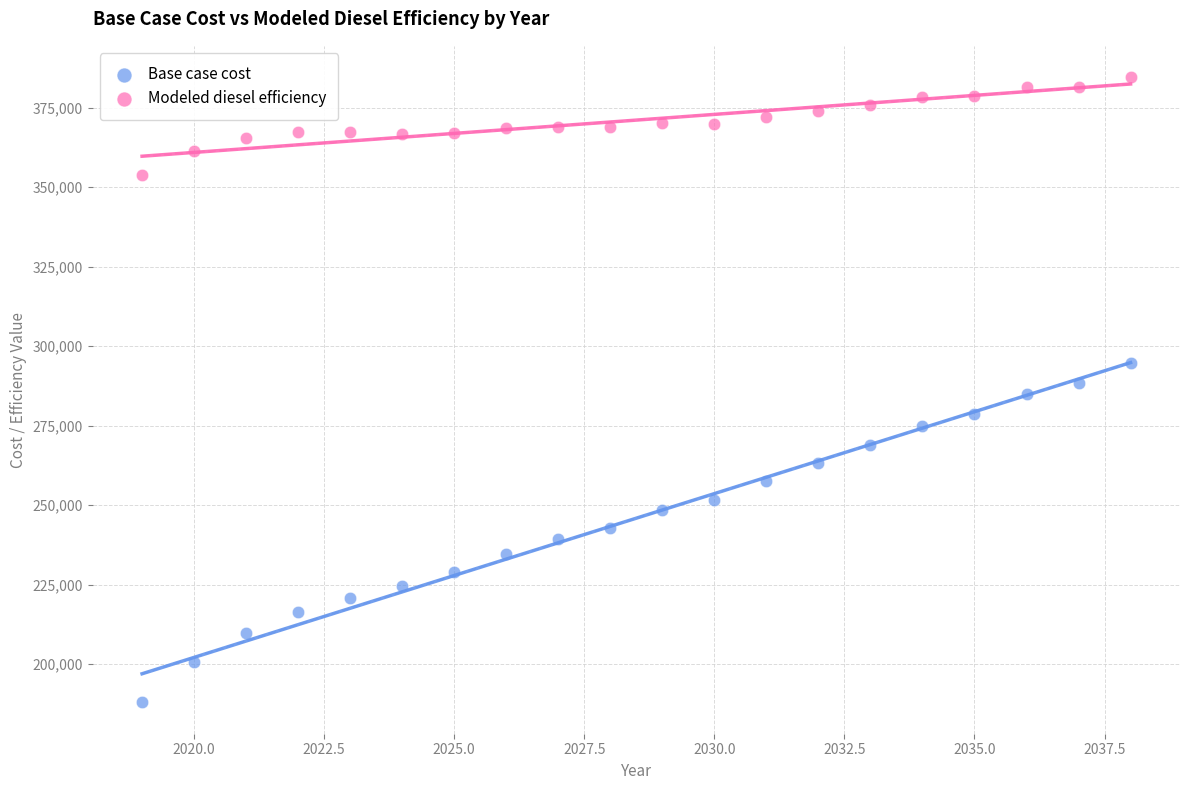

Across all data points, what is the range of X values (max minus min)?

19.0